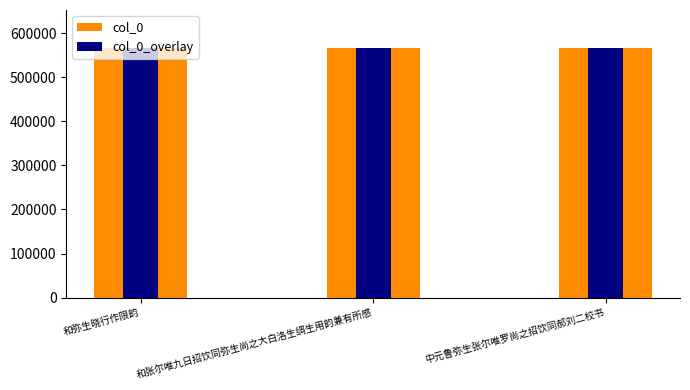

Reading left to right, what are all the values shown in this chart?

col_0: 和弥生晓行作限韵=567966	和张尔唯九日招饮同弥生尚之大白洛生绸生用韵兼有所感=567964	中元鲁弥生张尔唯罗尚之招饮同郝刘二校书=567960
col_0_overlay: 和弥生晓行作限韵=567966	和张尔唯九日招饮同弥生尚之大白洛生绸生用韵兼有所感=567964	中元鲁弥生张尔唯罗尚之招饮同郝刘二校书=567960